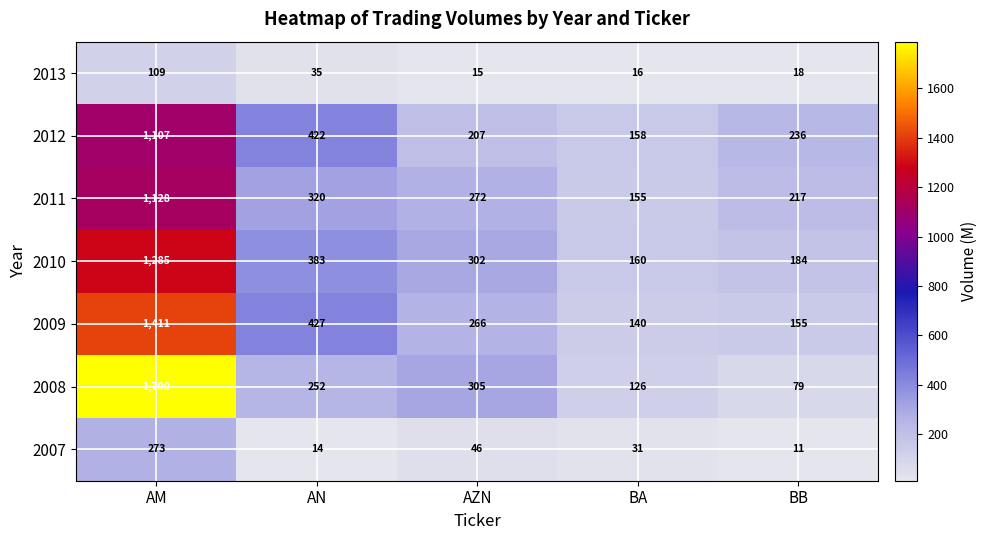

Is it true that 2008 equals 47 at BB?

False